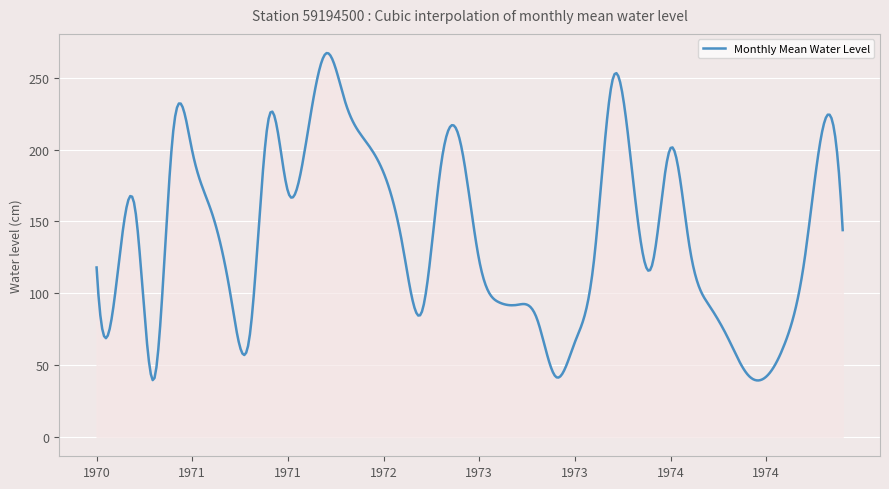

What is the minimum value shown in the chart?

39.4